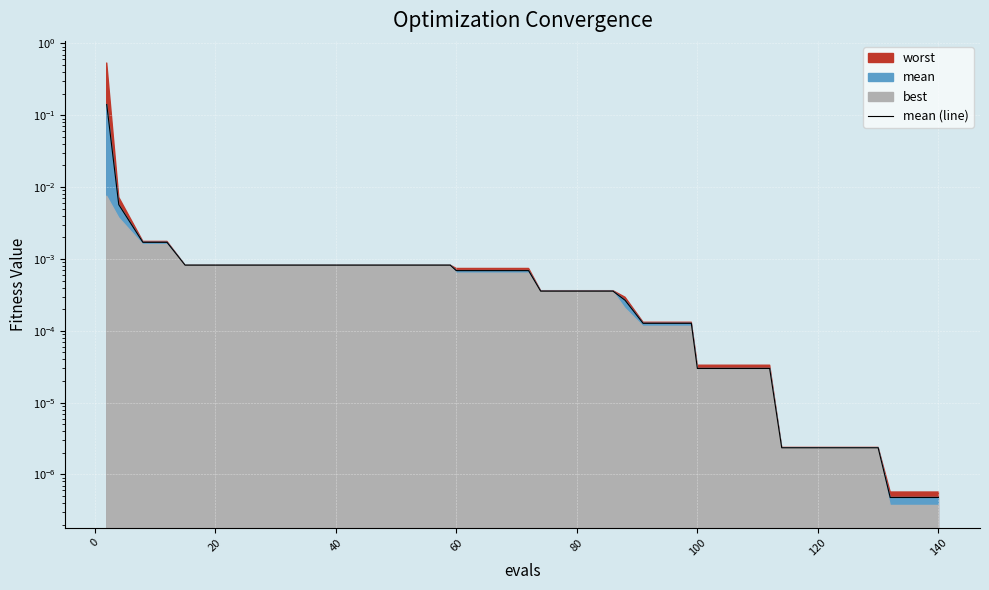

What is the difference between the maximum and minimum values?

0.1